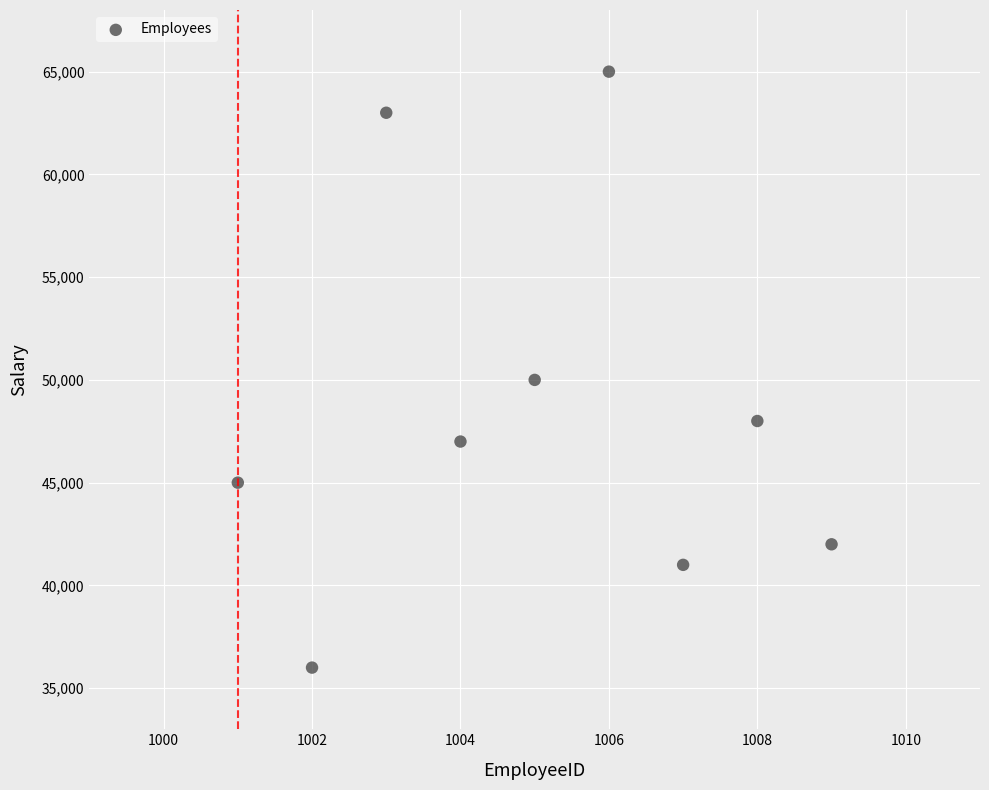

What Y value in the scatter plot is closest to 50500?

50000